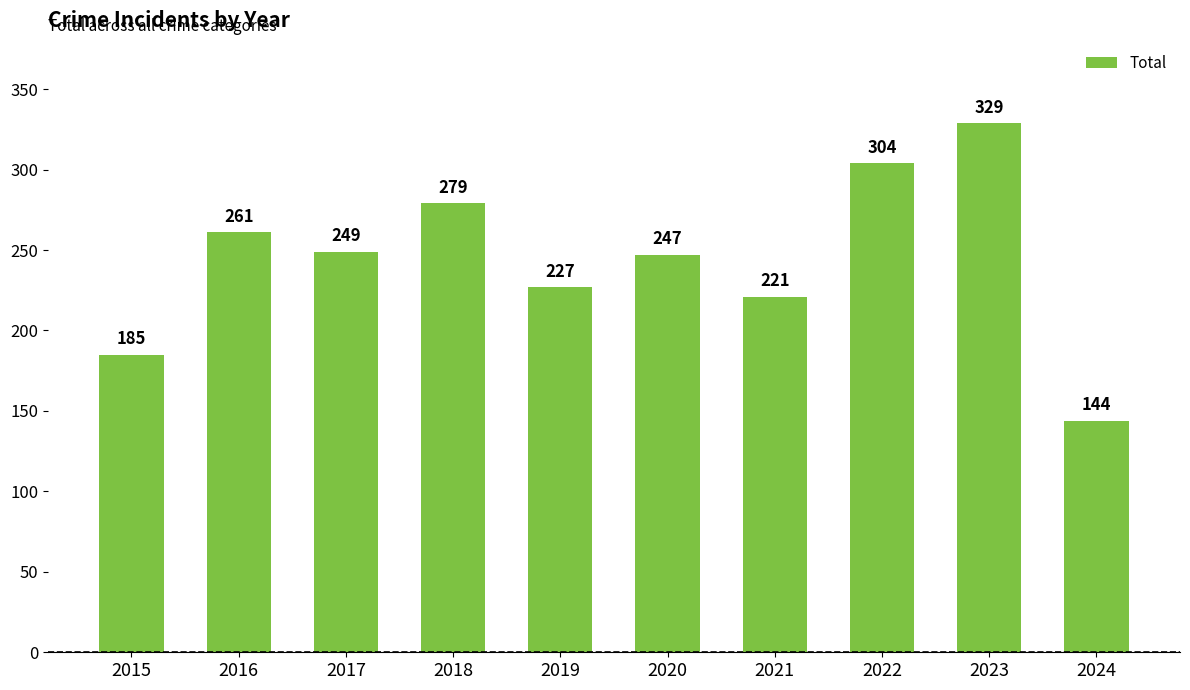

What is the smallest value displayed?

144